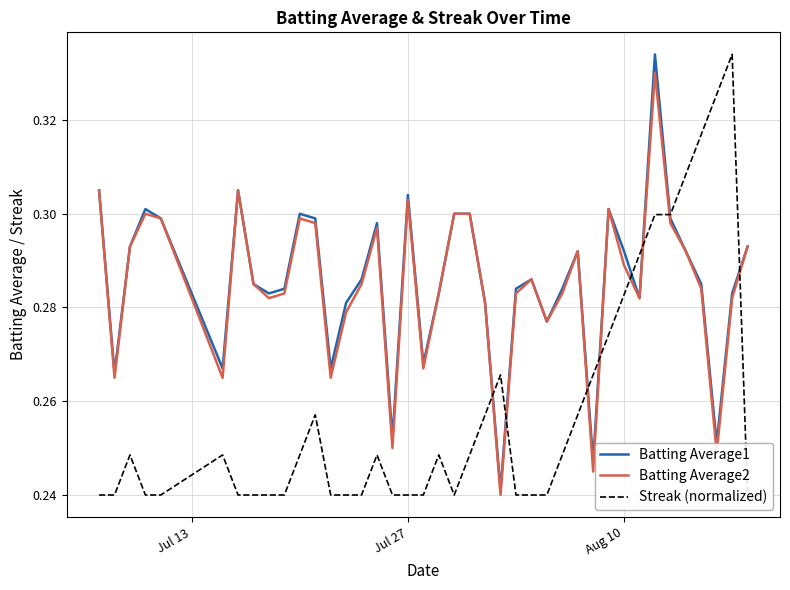

List the series in order of their peak value, highest first.

Batting Average1, Streak (normalized), Batting Average2